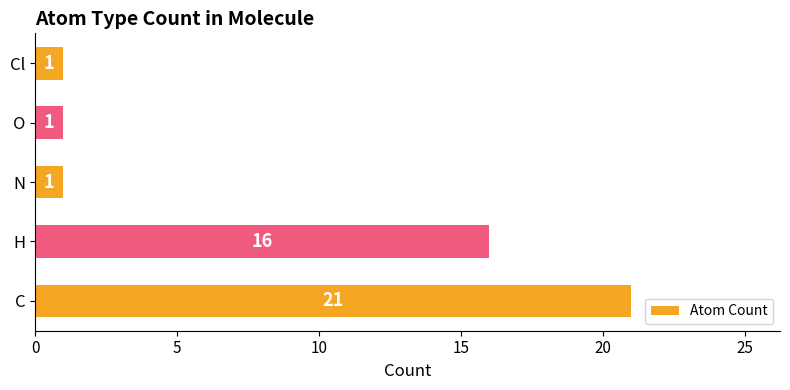

True or false: the data shows 1 at O.

True